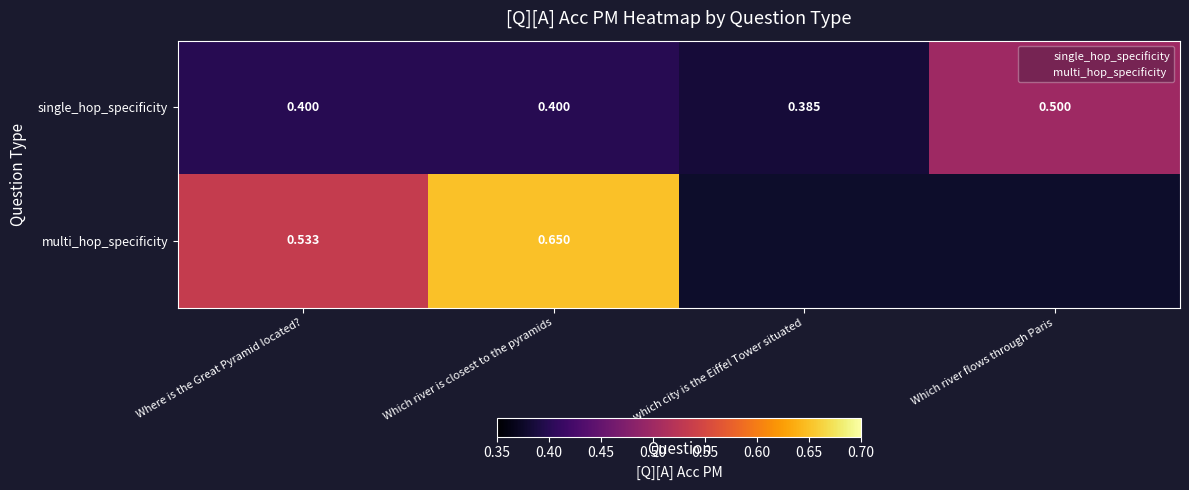

What is the difference between the values at In which city is the Eiffel Tower situated and Which river flows through Paris?

0.1